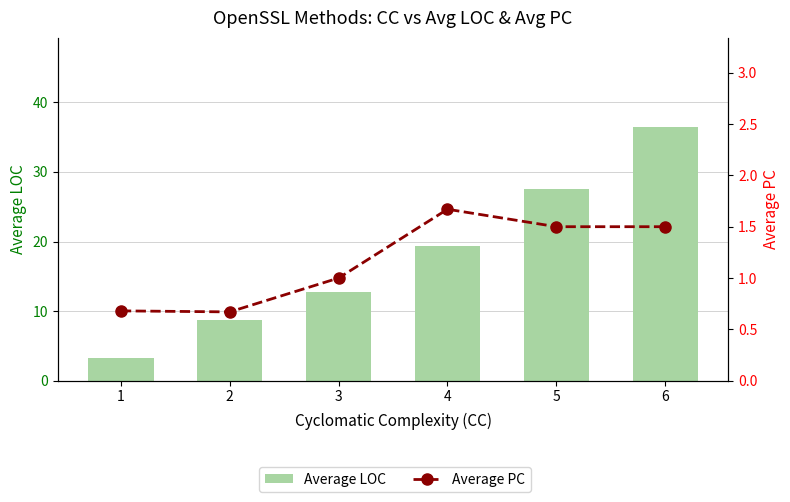

Between 4 and 3, which is larger?

4